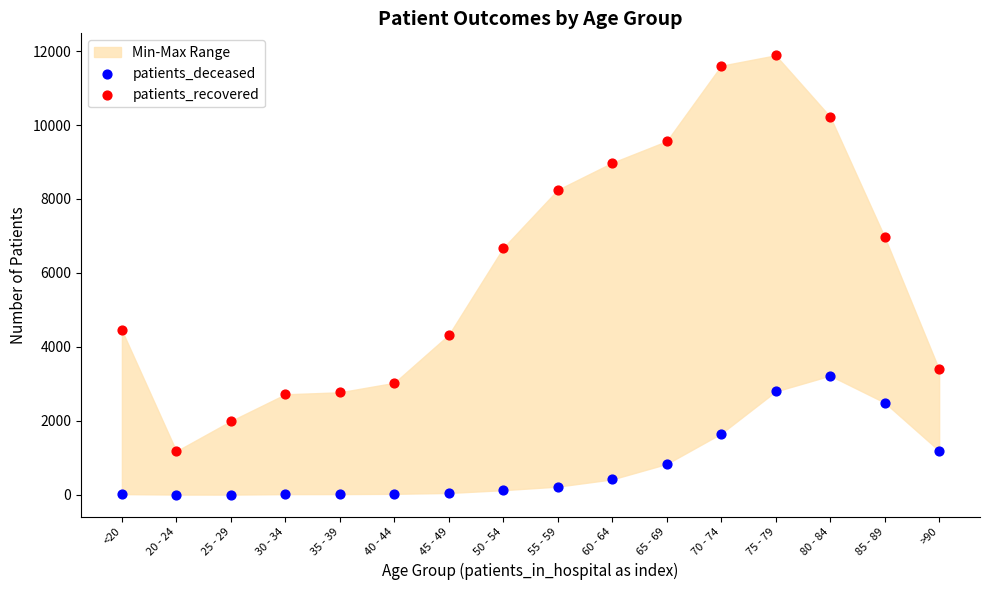

Which series has the largest Y range (max minus min)?

patients_recovered